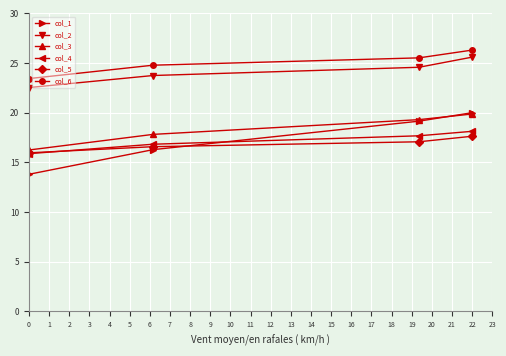

True or false: col_6 has more than 2 points higher than both neighbors.

False